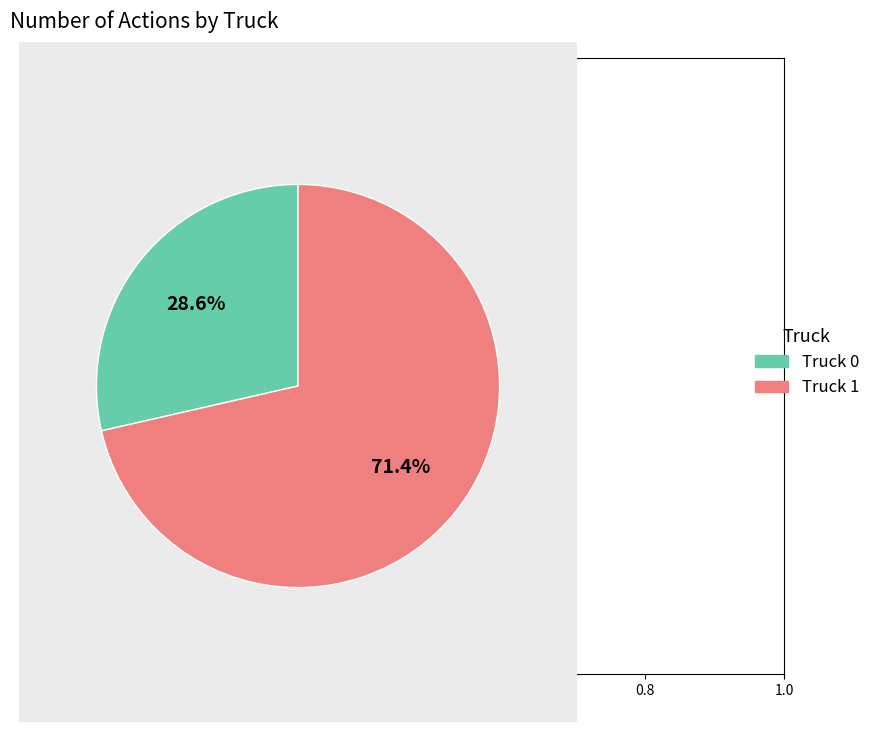

How many segments does this pie chart have?

2